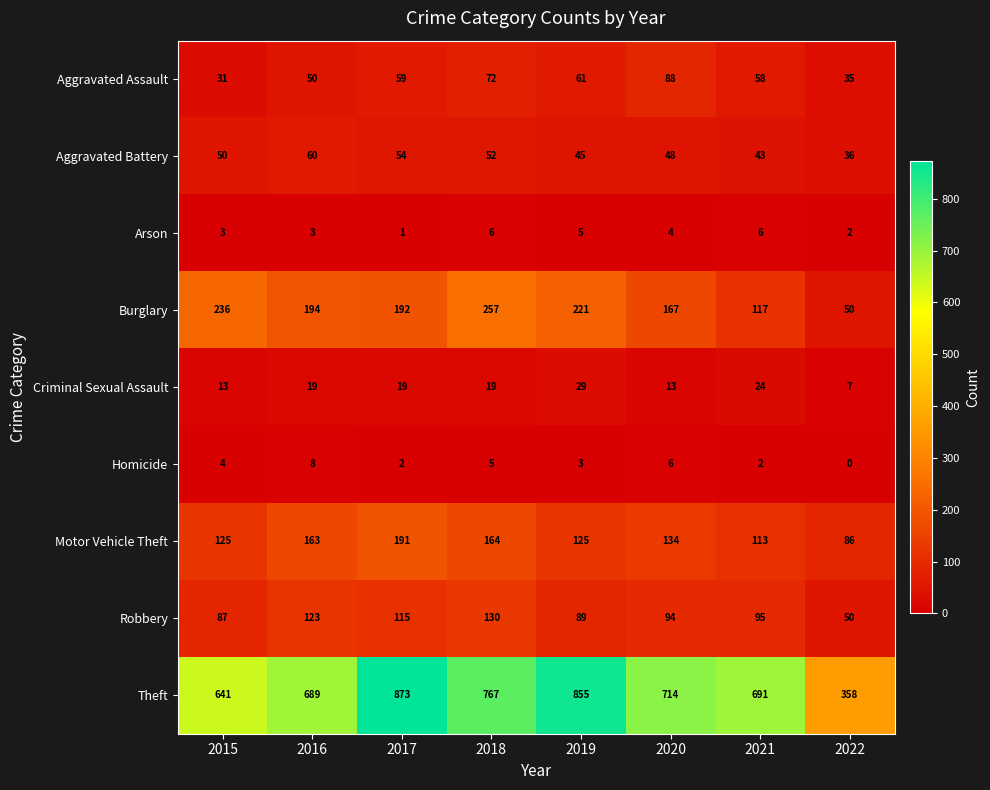

The Robbery series shows 89 at 2019. True or false?

True